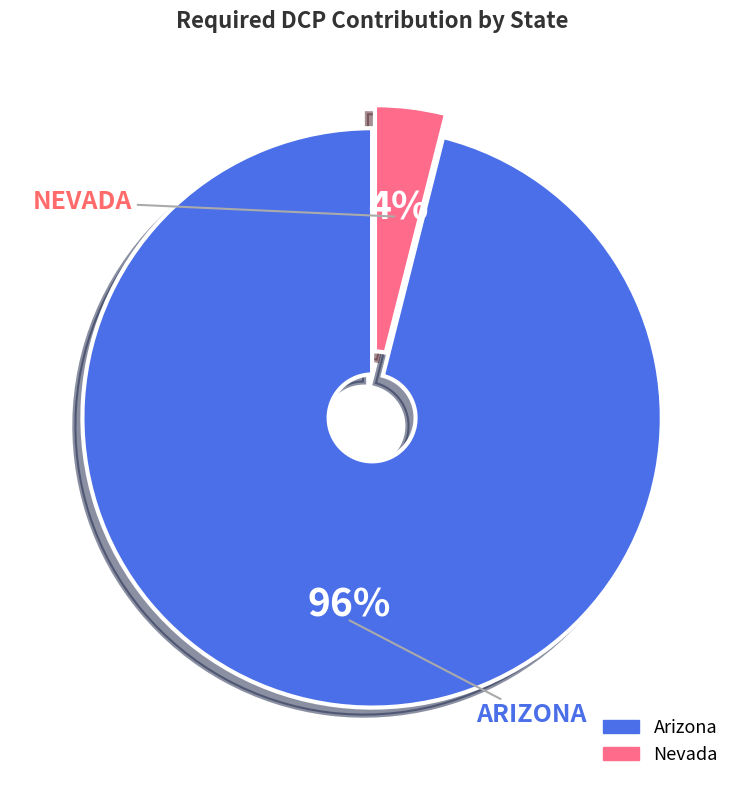

The Nevada slice represents 4% of the pie. True or false?

True